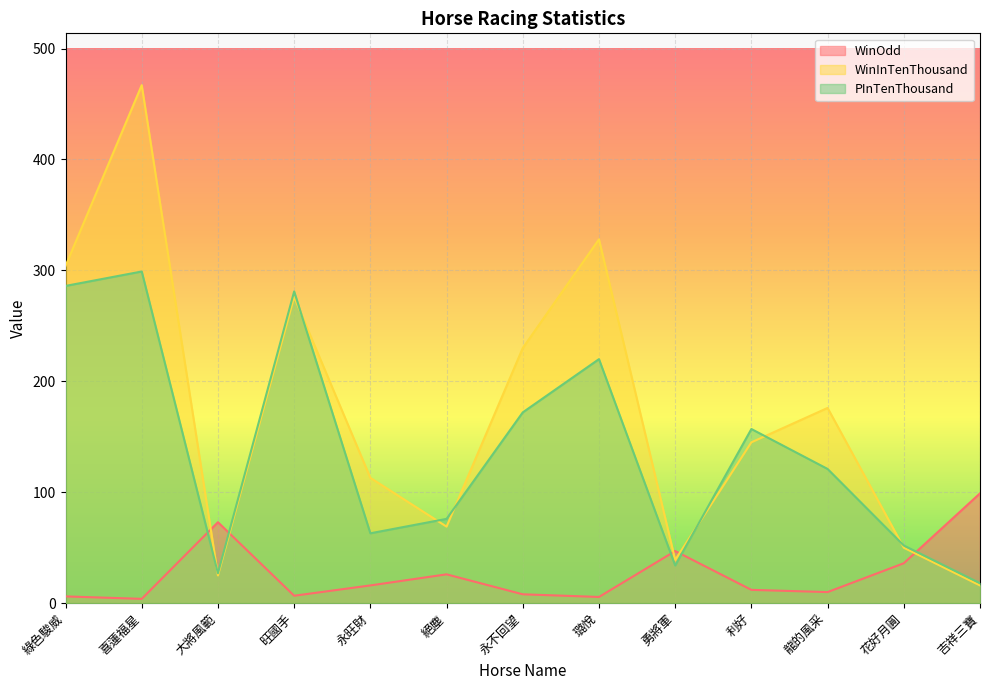

Rank the series by their maximum value, from lowest to highest.

WinOdd, PInTenThousand, WinInTenThousand